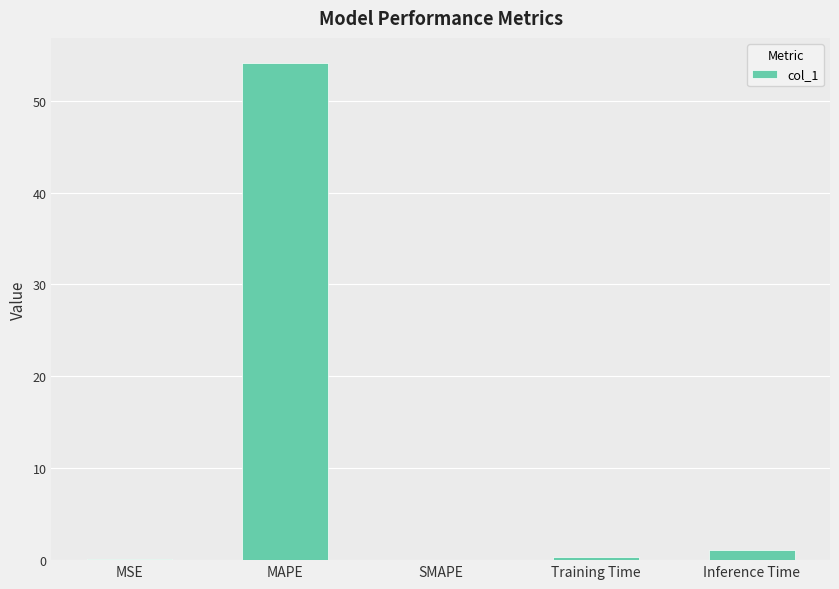

The value at MAPE is 54.1. True or false?

True